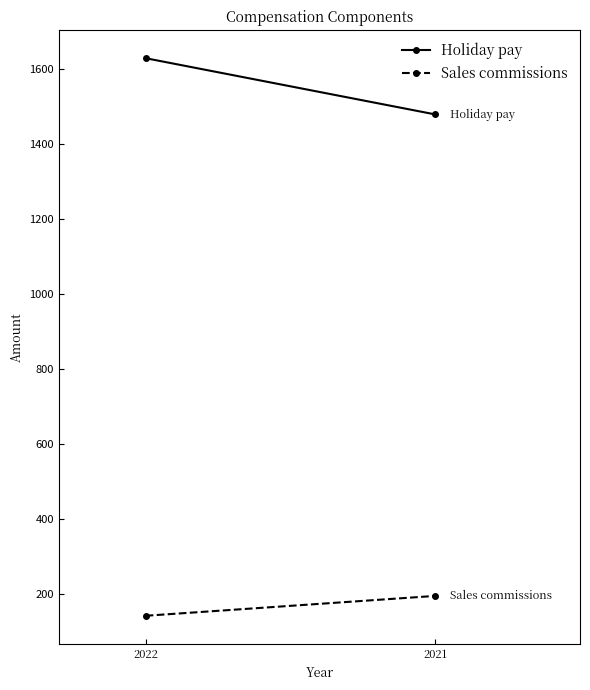

What is the difference between the Holiday pay values at 2021 and 2022?

150